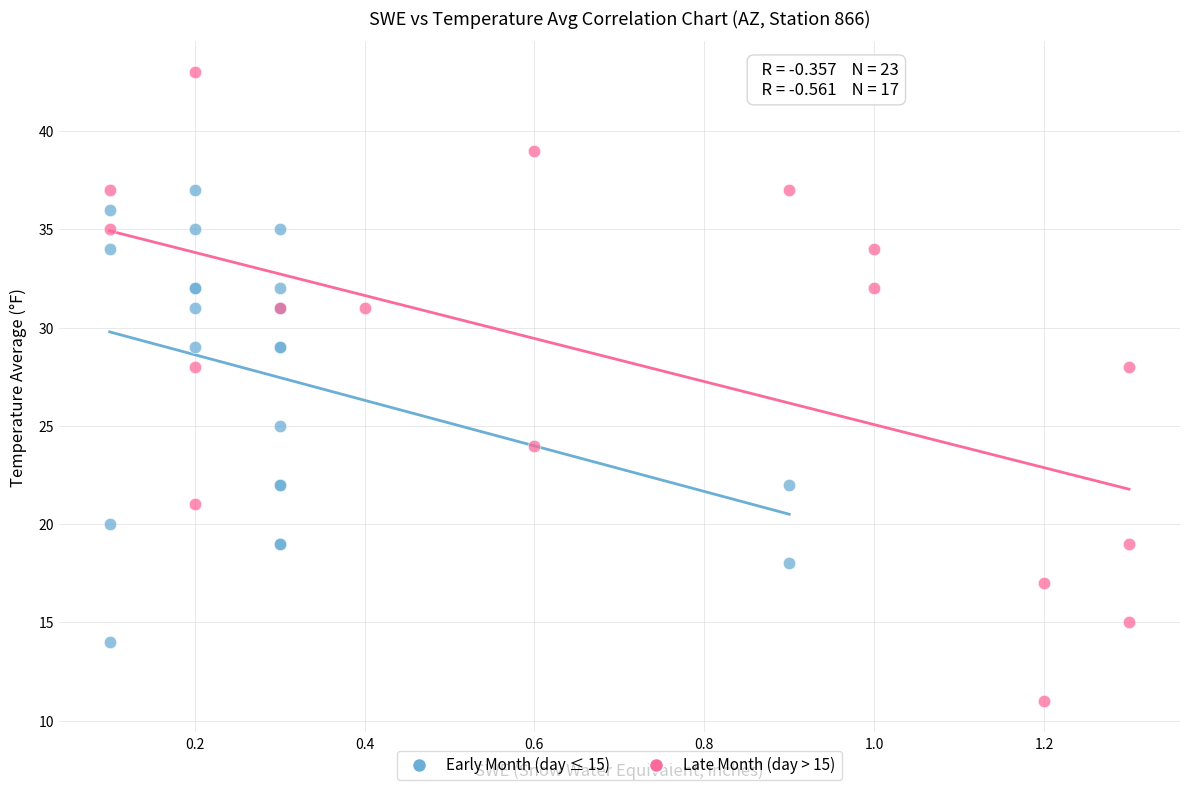

What are all the series names shown in the legend?

Early Month (day ≤ 15), Late Month (day > 15)